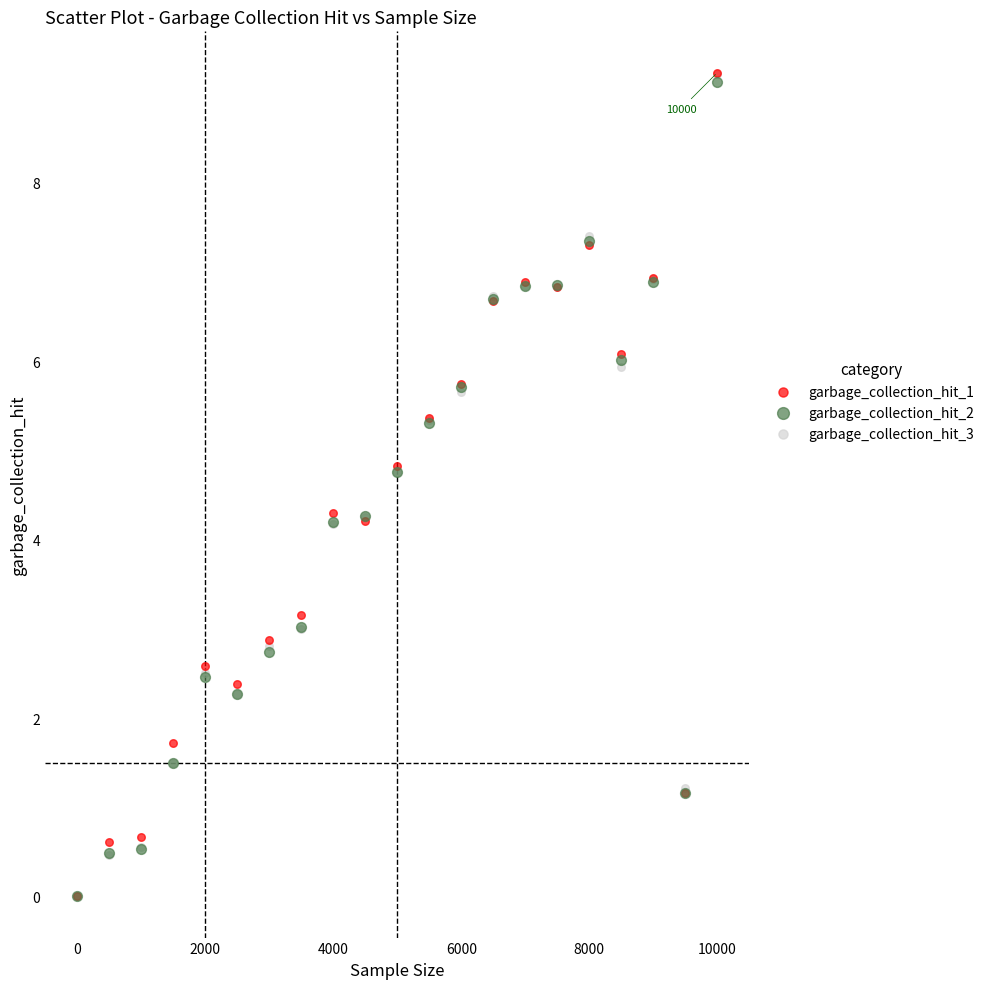

Which series has the largest Y range (max minus min)?

garbage_collection_hit_1